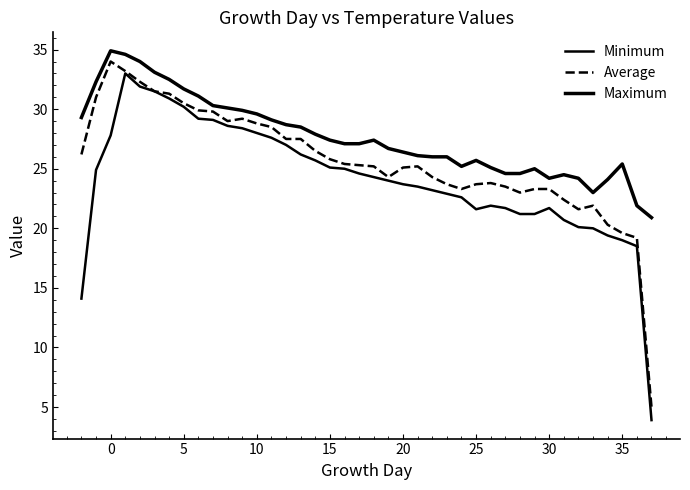

Does the chart have visible grid lines?

No